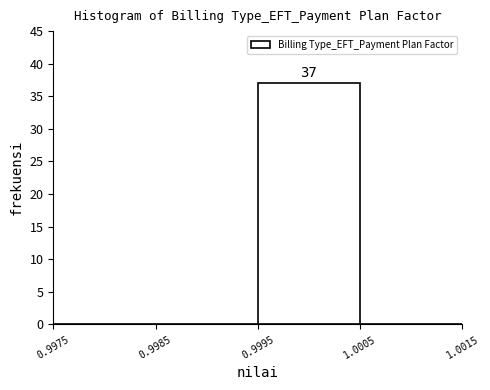

Which range on the x-axis has the tallest bar?

0.9995 to 1.0005